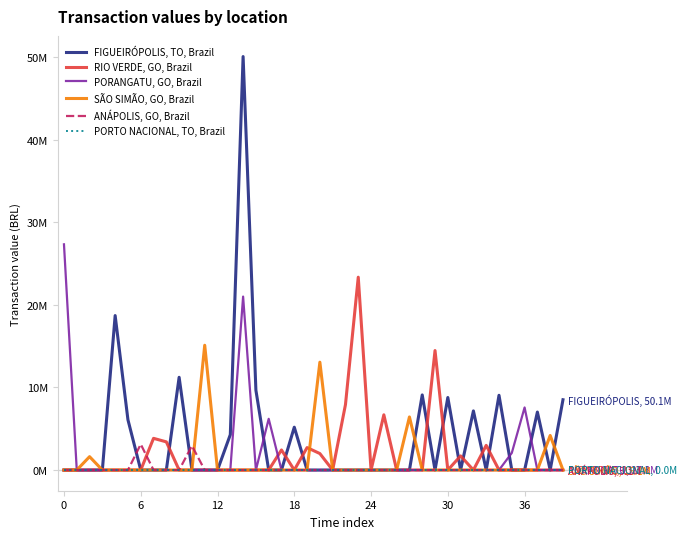

Is this an area chart (filled region under the line)?

No